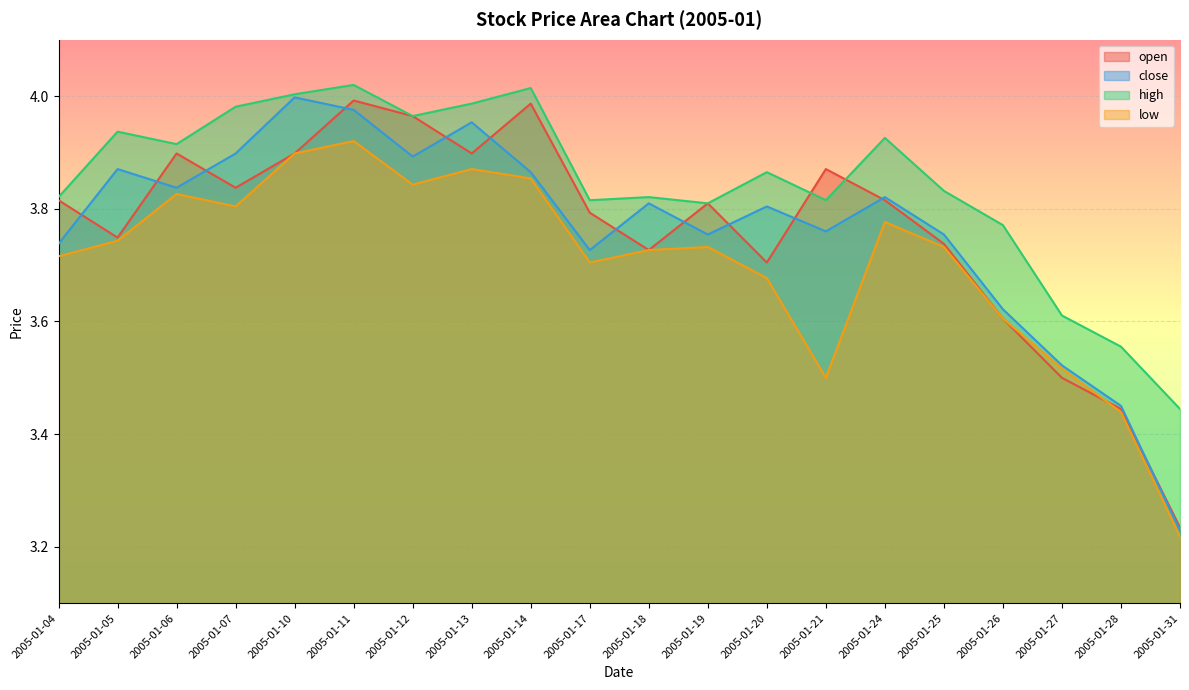

What are all the series names shown in the legend?

open, close, high, low